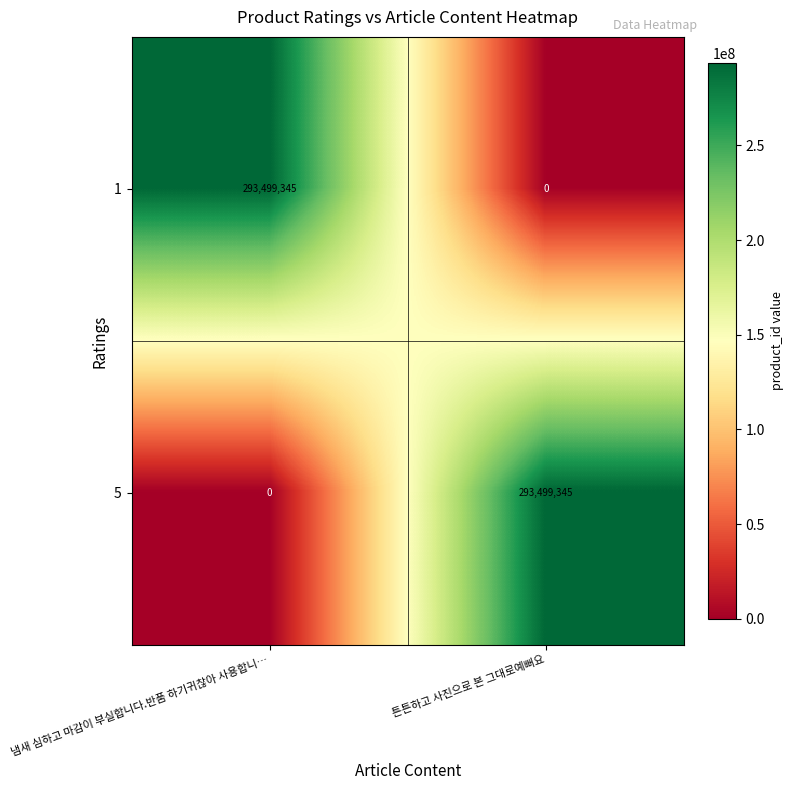

What is the spread (max minus min) of values at 냄새 심하고 마감이 부실합니다.반품 하기귀찮아 사용합니…?

293499345